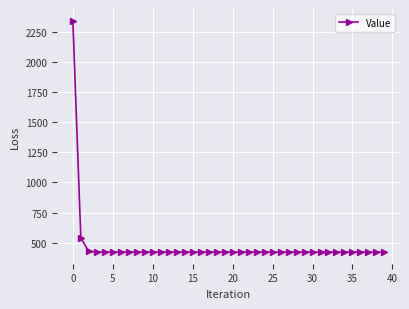

What is the value of the 25th point from the left?

422.1